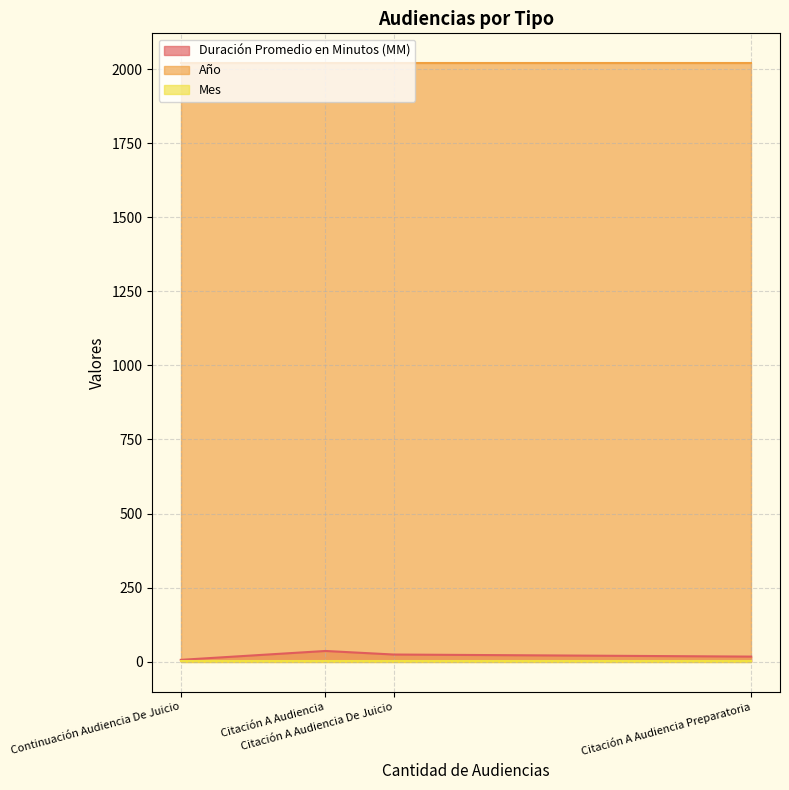

Which series has the largest total across all categories?

Año